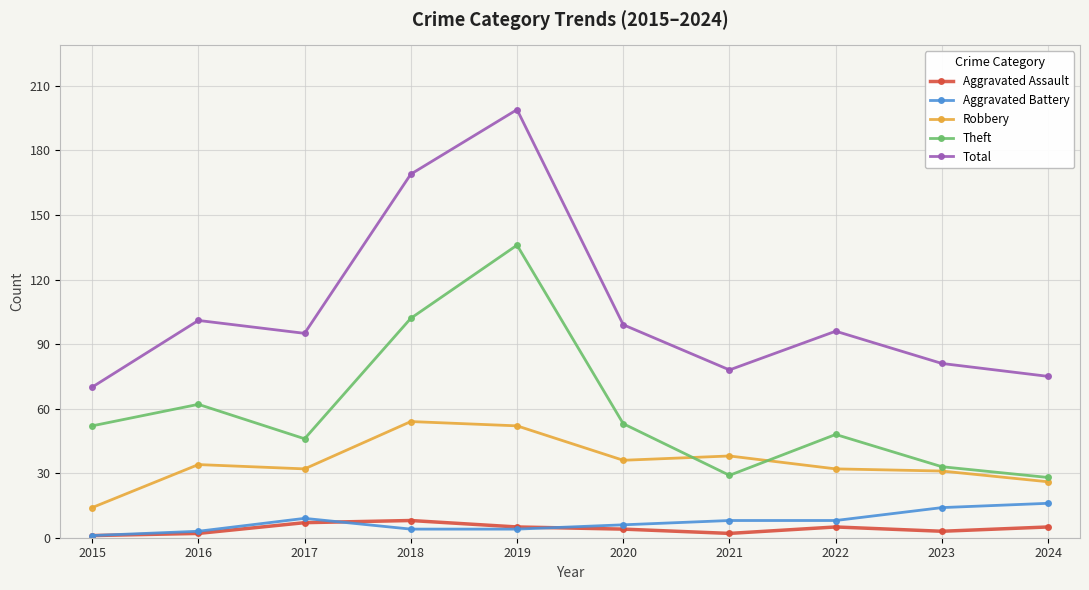

Reading left to right, what are all the values shown in this chart?

Aggravated Assault: 2015=1	2016=2	2017=7	2018=8	2019=5	2020=4	2021=2	2022=5	2023=3	2024=5
Aggravated Battery: 2015=1	2016=3	2017=9	2018=4	2019=4	2020=6	2021=8	2022=8	2023=14	2024=16
Robbery: 2015=14	2016=34	2017=32	2018=54	2019=52	2020=36	2021=38	2022=32	2023=31	2024=26
Theft: 2015=52	2016=62	2017=46	2018=102	2019=136	2020=53	2021=29	2022=48	2023=33	2024=28
Total: 2015=70	2016=101	2017=95	2018=169	2019=199	2020=99	2021=78	2022=96	2023=81	2024=75